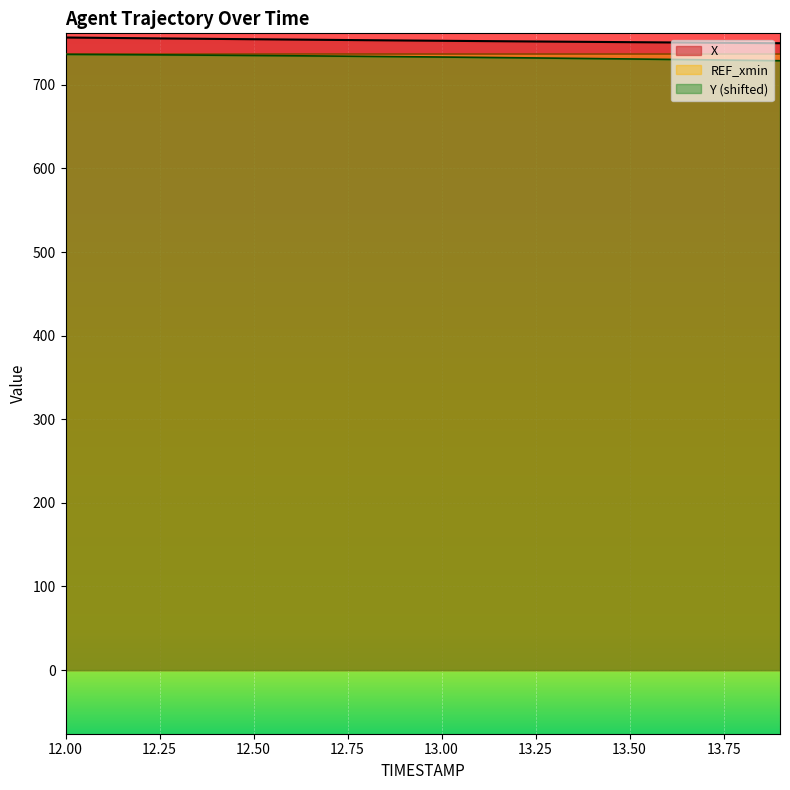

At how many categories does at least one series exceed 741?

20